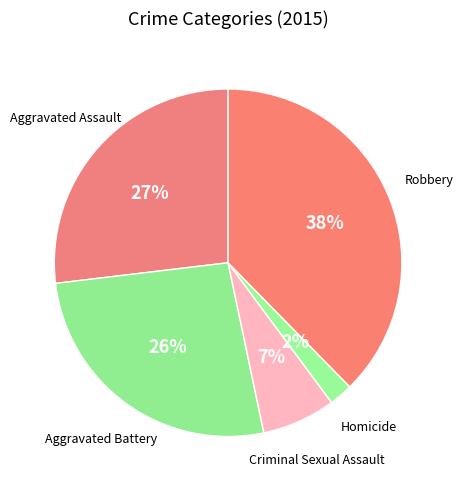

The Homicide slice represents 2% of the pie. True or false?

True